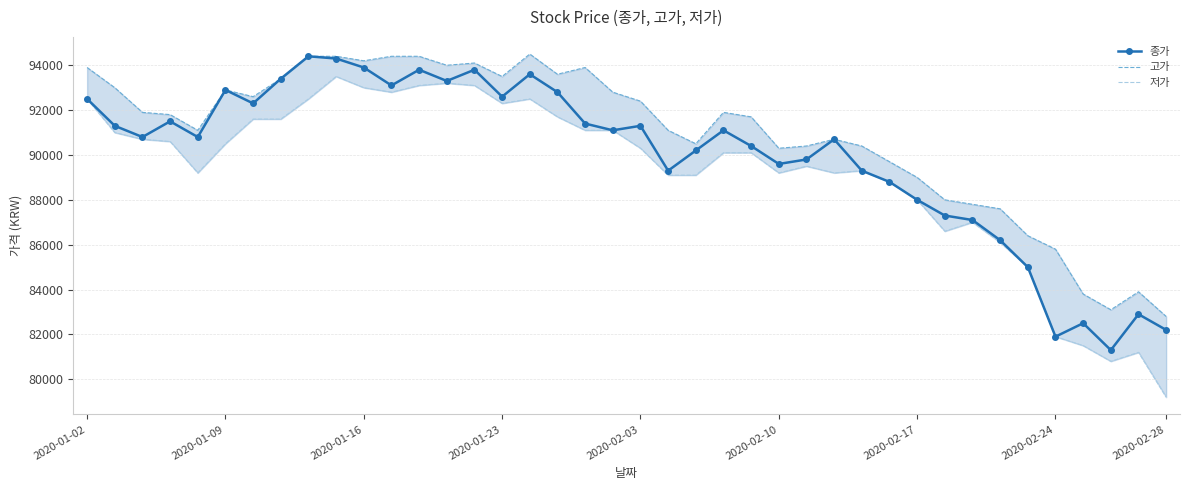

Where is 종가 nearest to the value 87850?

2020-02-17